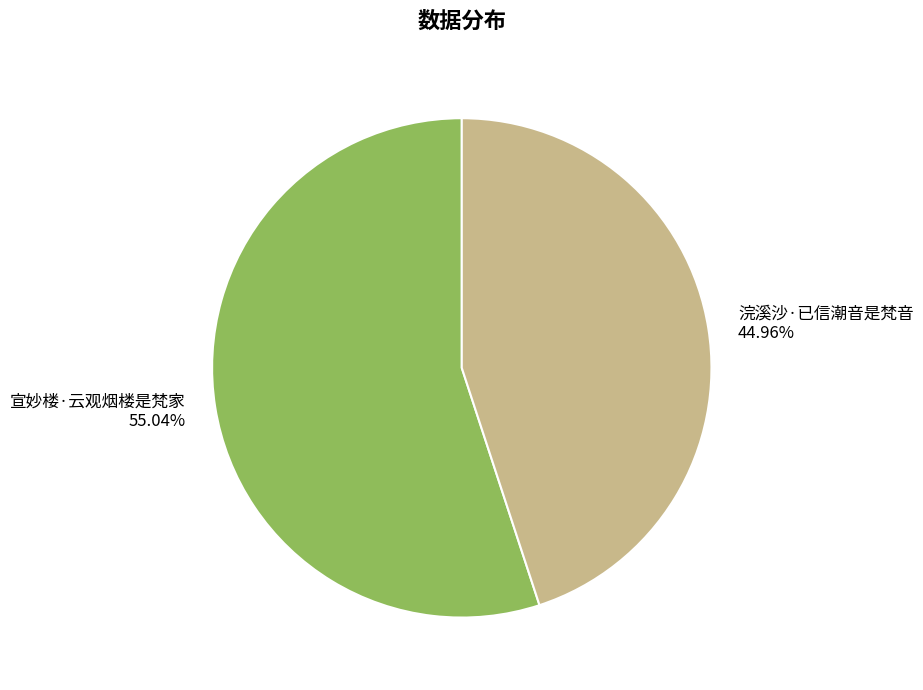

How much of the chart is everything except 浣溪沙·已信潮音是梵音?

55.0%